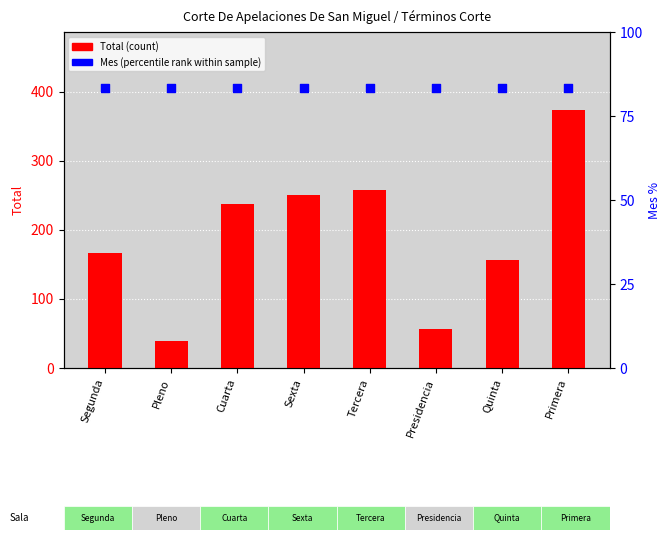

Which series contains the highest Y value?

Total (count)